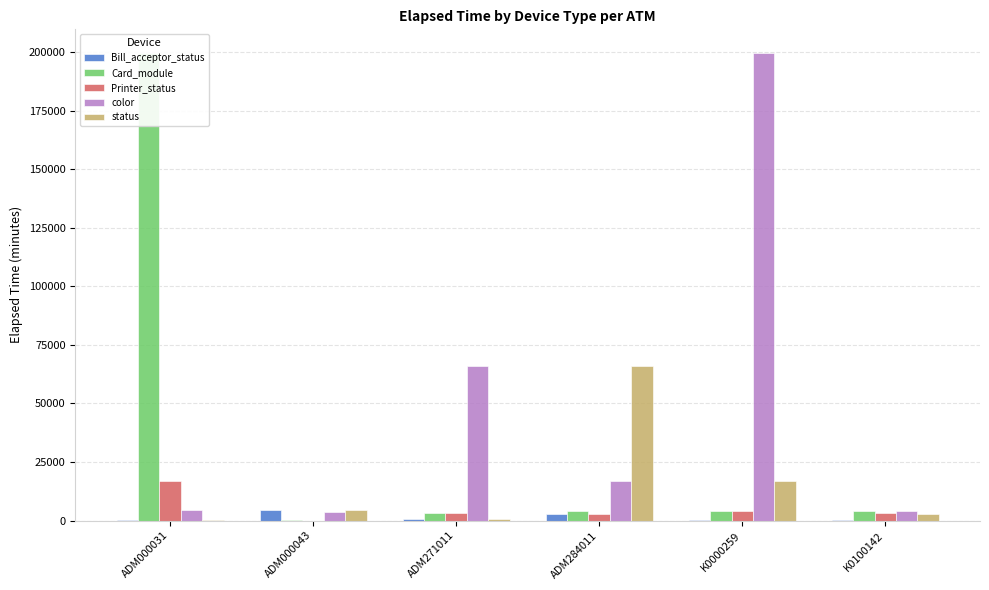

What is the minimum value for status?

30